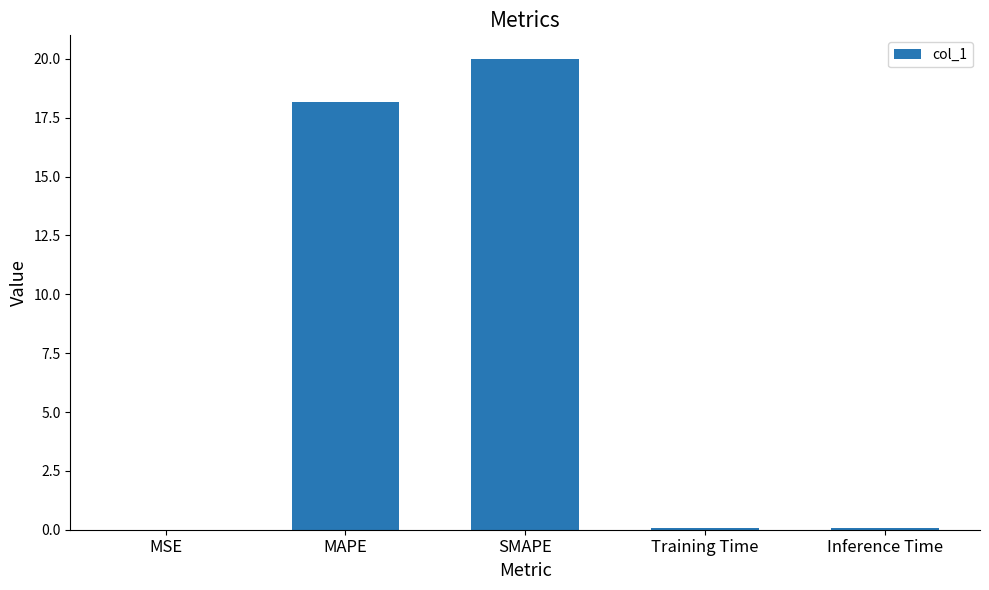

What is the difference between the values at MSE and Training Time?

0.1